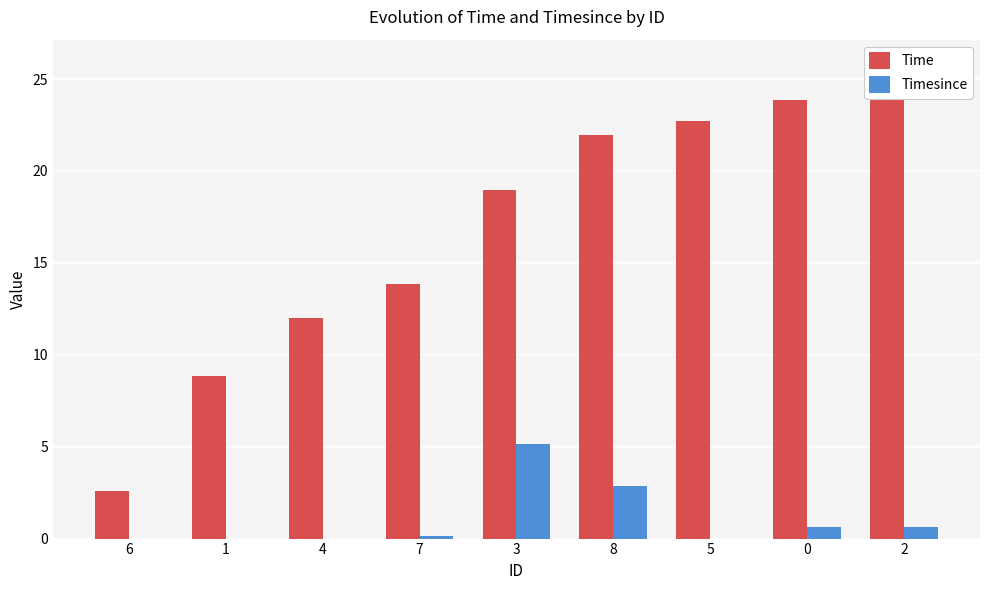

Which series has the largest range (max minus min)?

Time